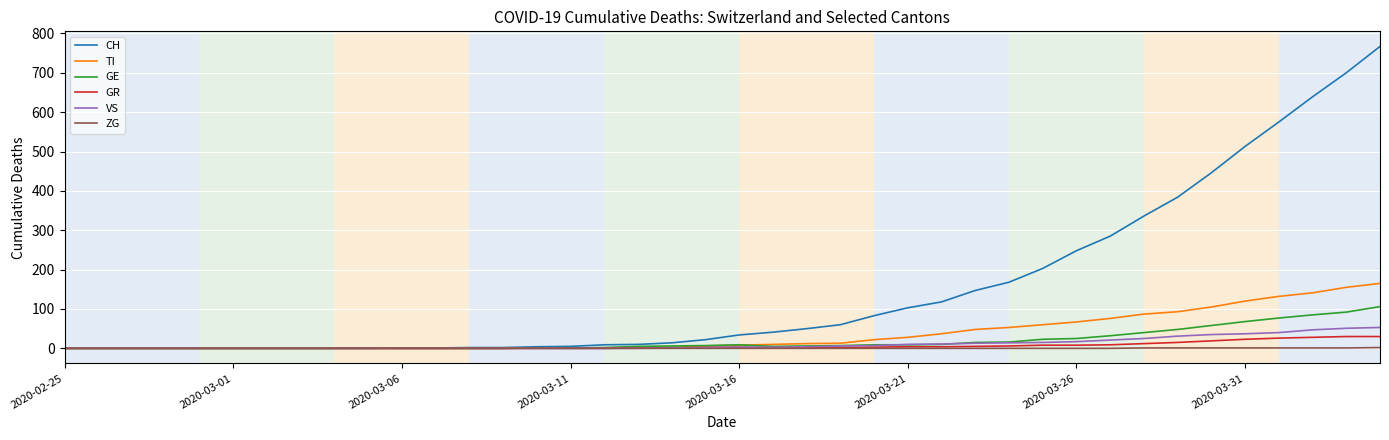

What is the greatest value displayed?

767